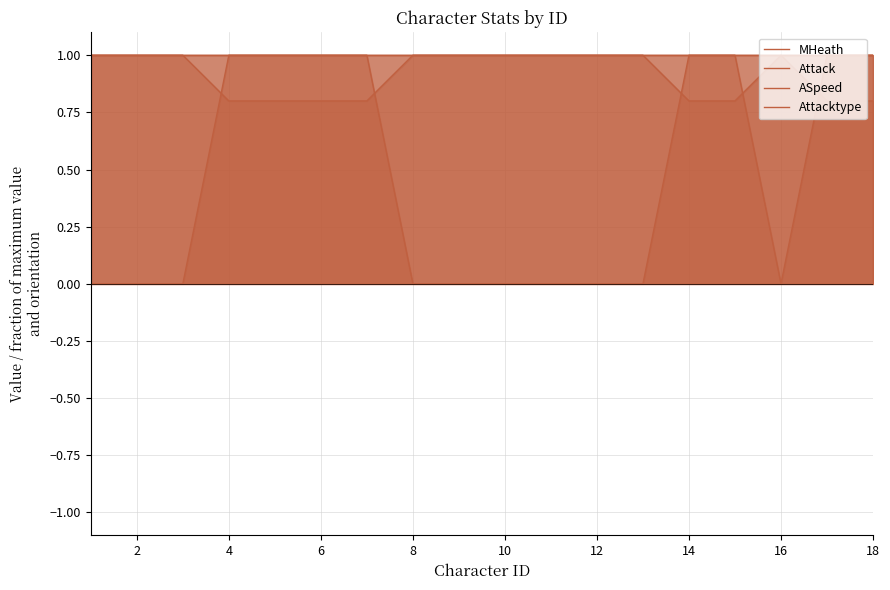

The ASpeed series shows 1.0 at 17. True or false?

True